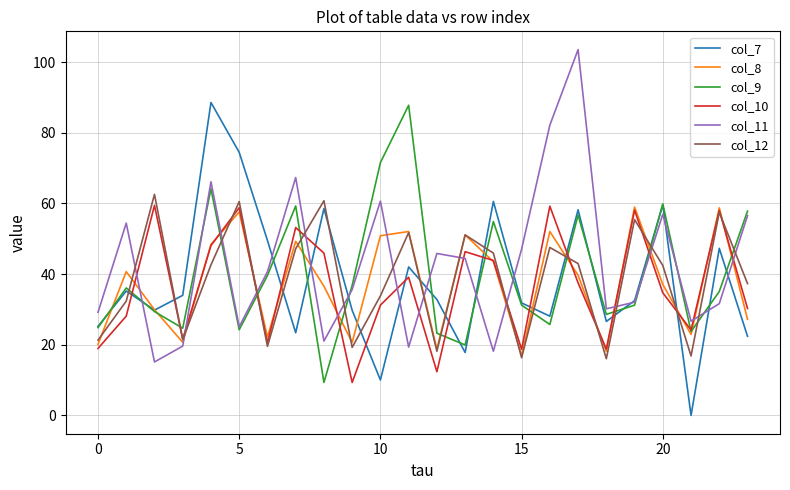

Which series has the largest total across all categories?

col_11